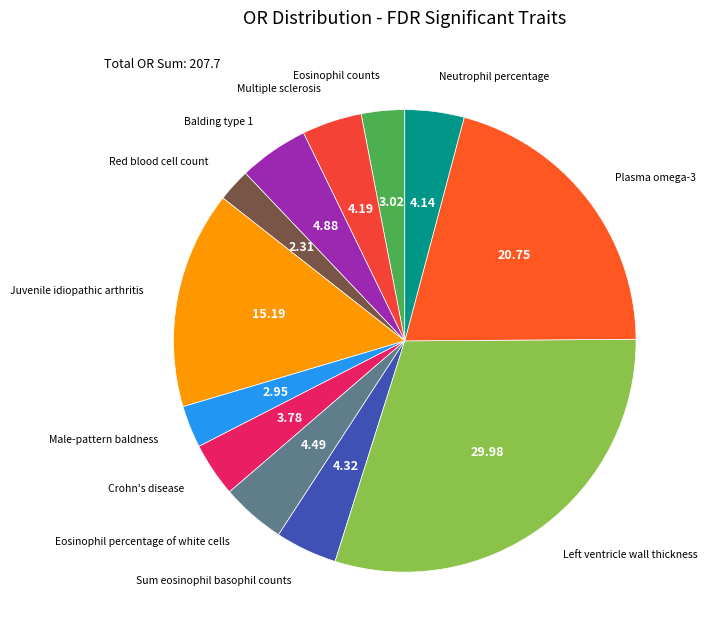

How many segments does this pie chart have?

12